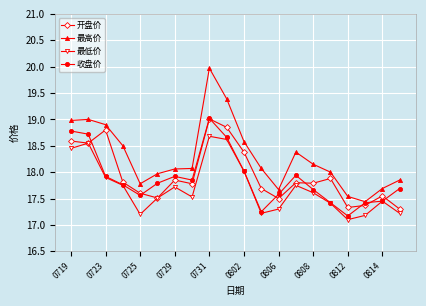

Which series has the largest total across all categories?

最高价